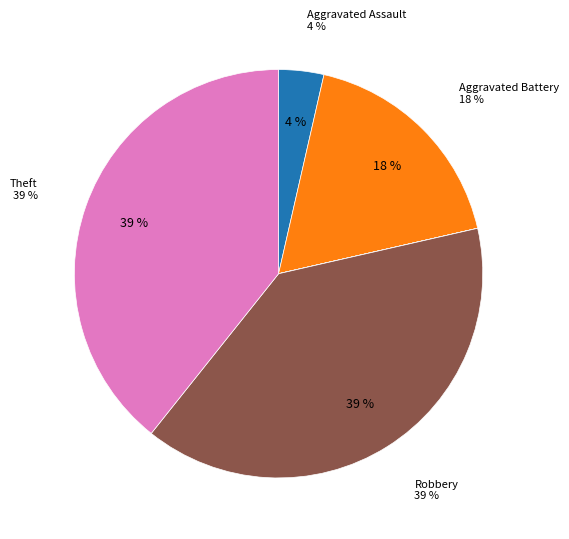

The Homicide slice represents 0% of the pie. True or false?

True